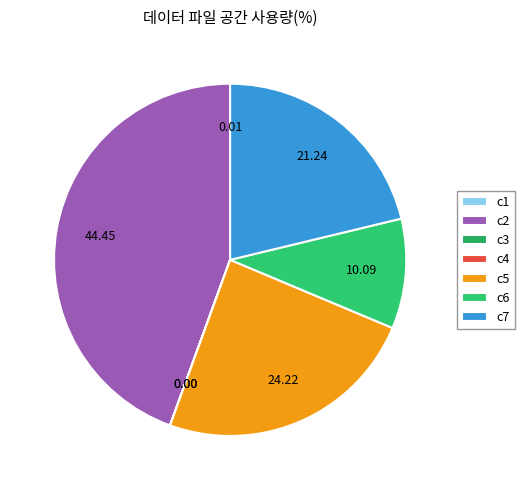

The c3 slice represents 0% of the pie. True or false?

True